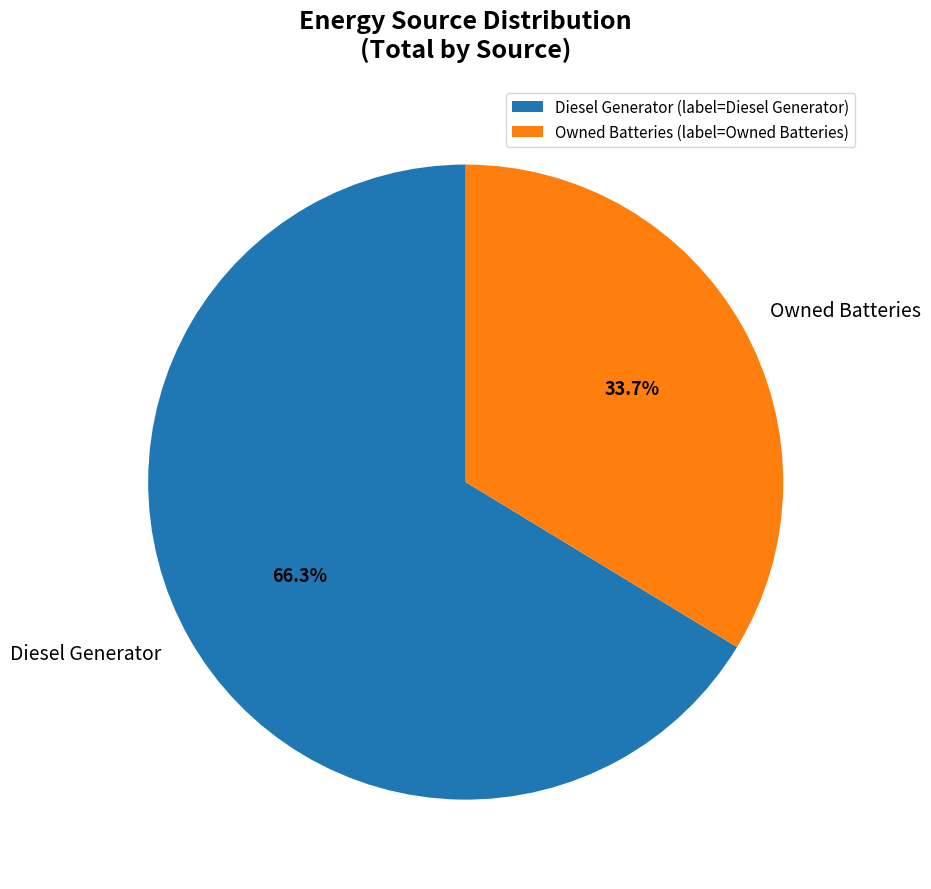

Count the number of slices in the pie.

2